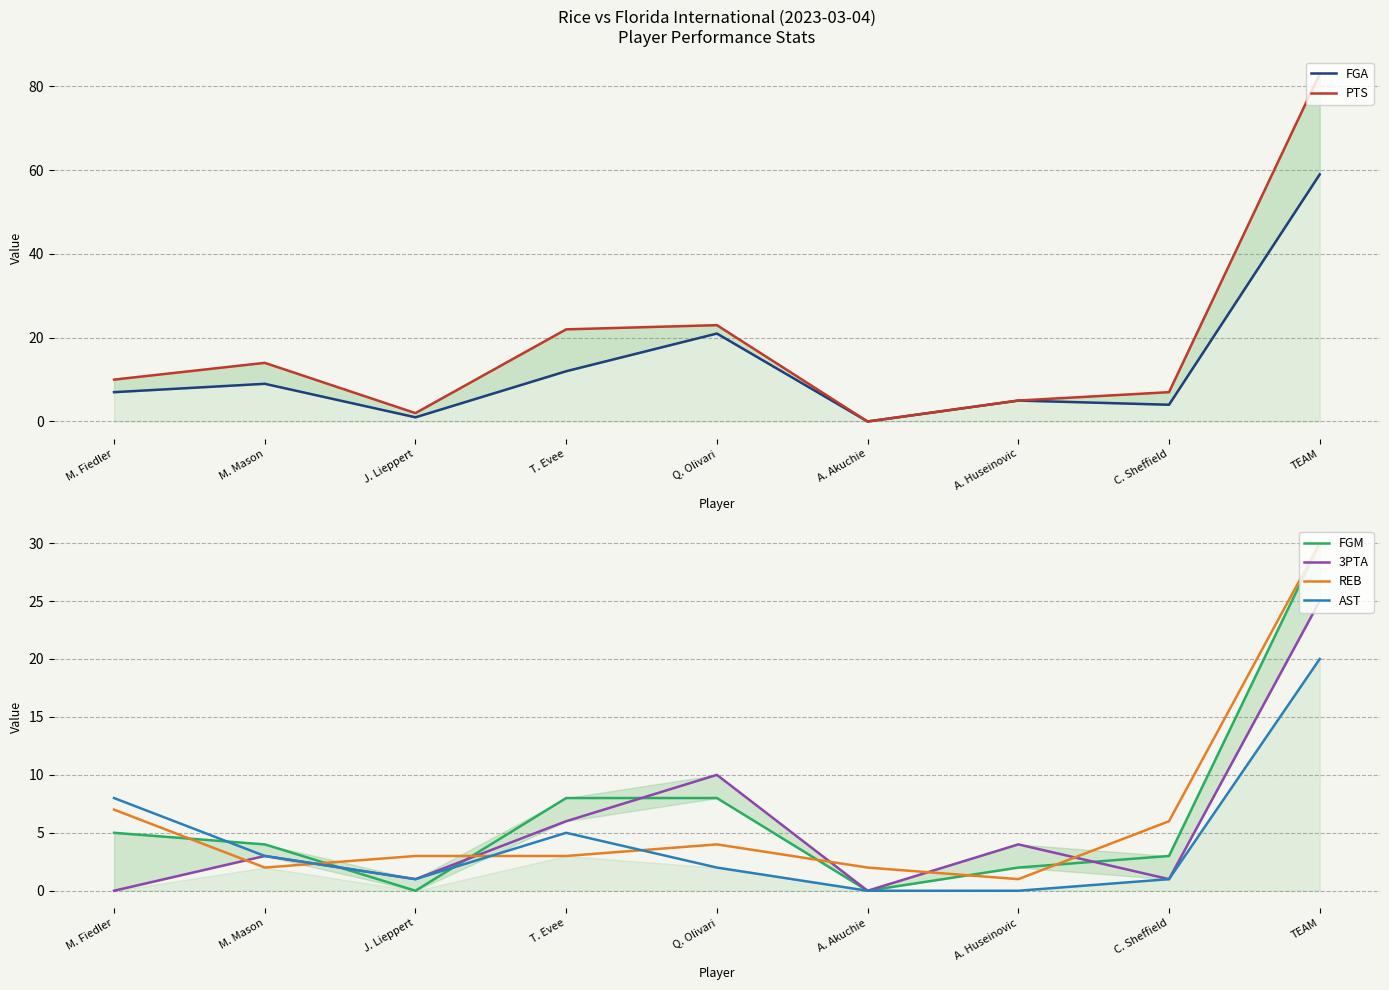

What is the difference between the maximum and minimum values in the REB series?

29